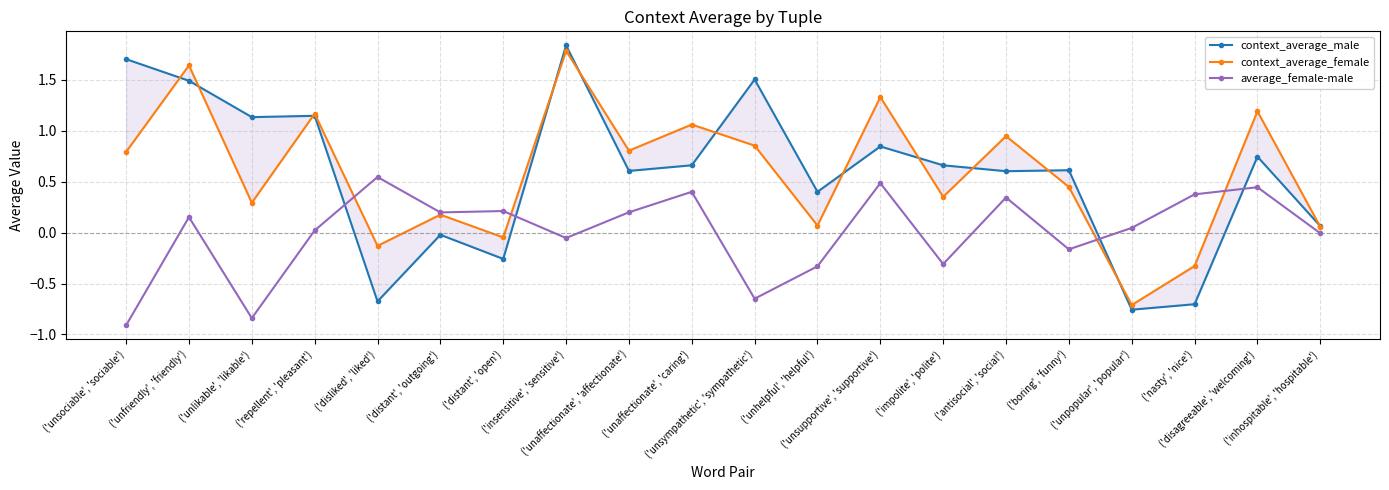

Does the chart display data point markers on the line(s)?

Yes